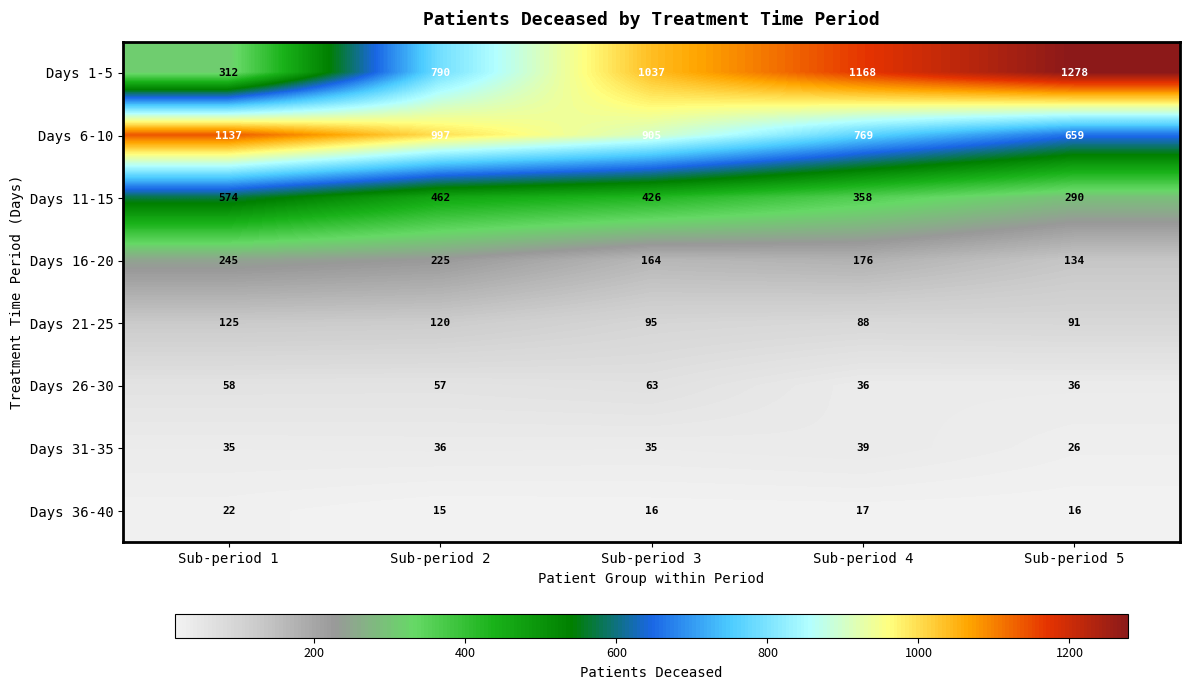

The Days 6-10 series shows 1389 at Sub-period 3. True or false?

False